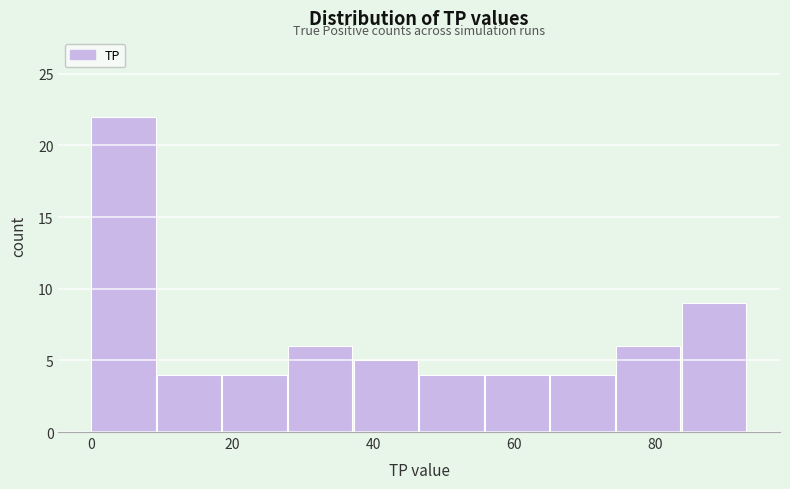

Reading left to right, transcribe this chart: for each bar, give the range it covers on the x-axis and its height. Neither the bar edges nor the heights are printed on the chart, so give them approximately, as read against the axes.

0 to 10: 22
10 to 18: 4
18 to 28: 4
28 to 38: 6
38 to 46: 5
46 to 56: 4
56 to 66: 4
66 to 74: 4
74 to 84: 6
84 to 94: 9